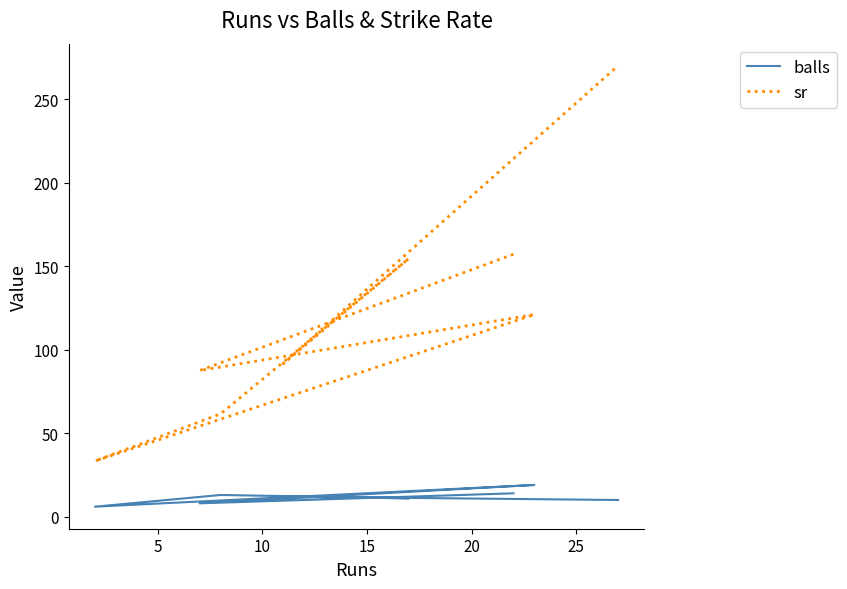

Rank the series at 15 from highest to lowest value.

sr, balls